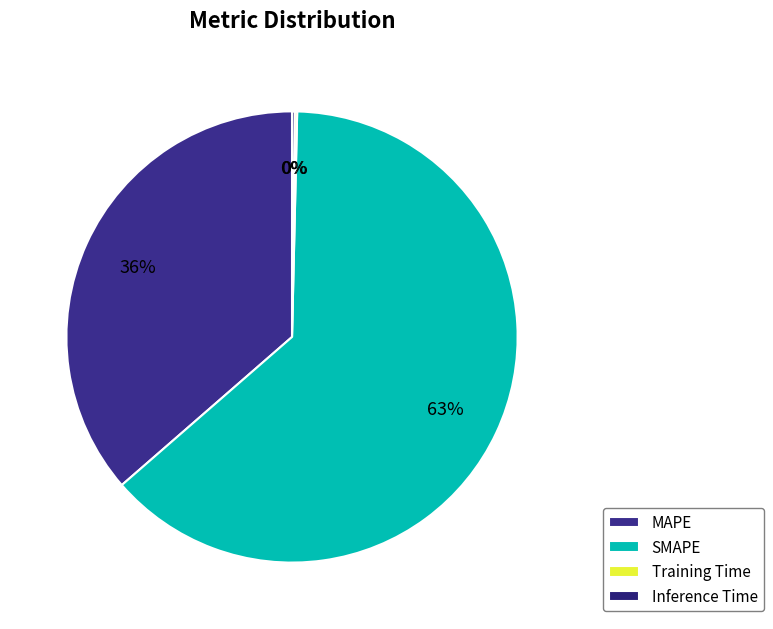

What portion of the pie excludes Inference Time?

99.8%